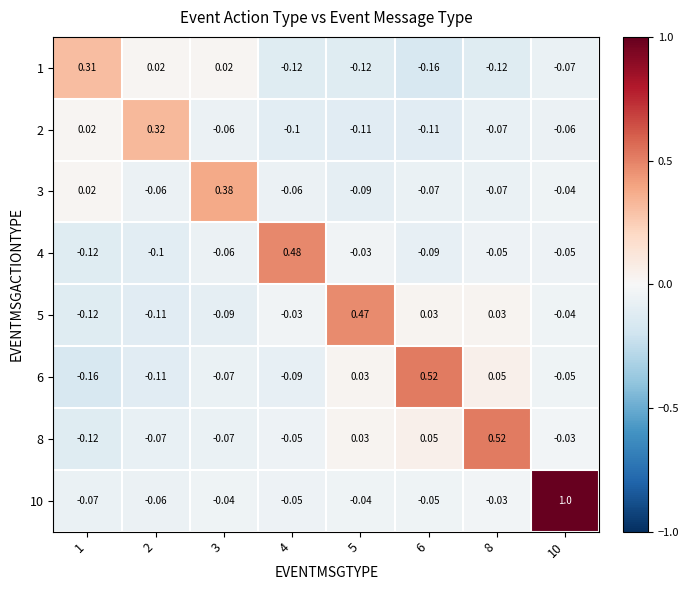

Is the value of 1 at 1 greater than the value of 8 at 6?

Yes